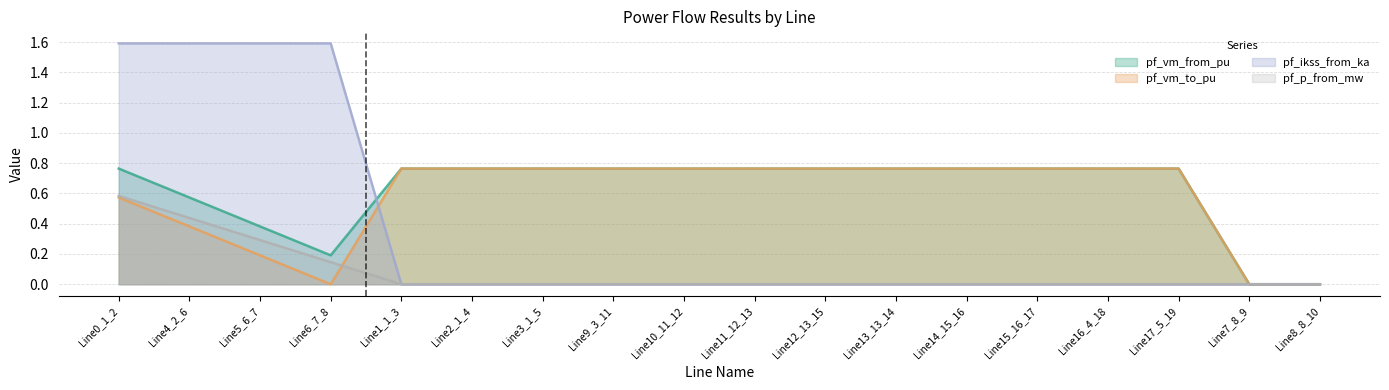

At which category is the sum across all series the highest?

Line0_1_2